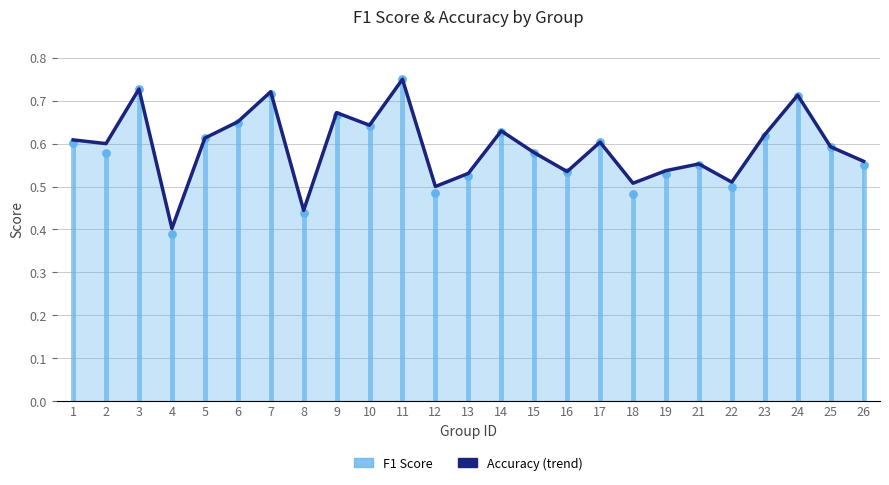

Which series reaches the minimum Y coordinate?

f1